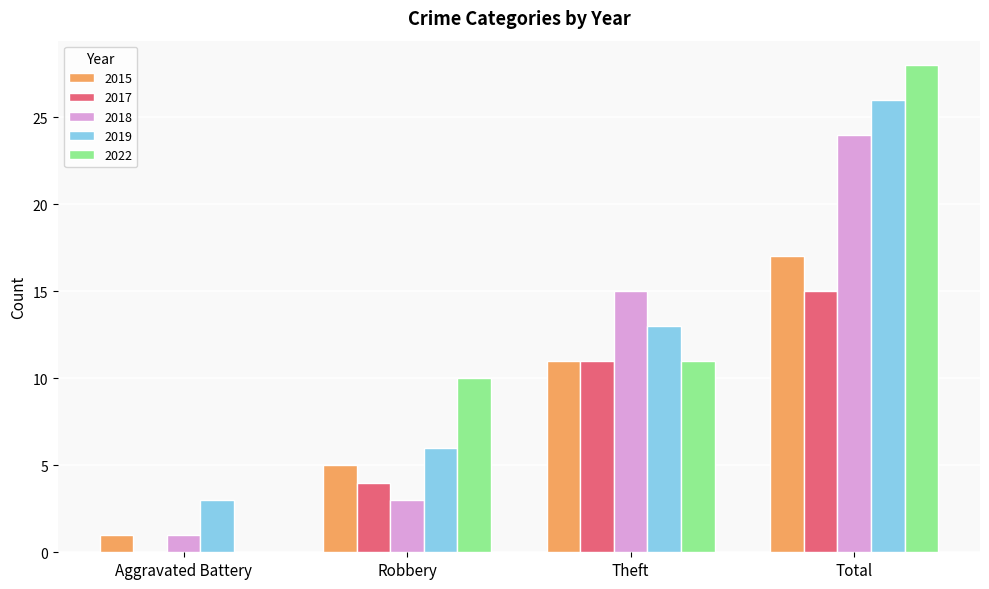

Is the value of 2018 at Aggravated Battery greater than the value of 2022 at Aggravated Battery?

Yes